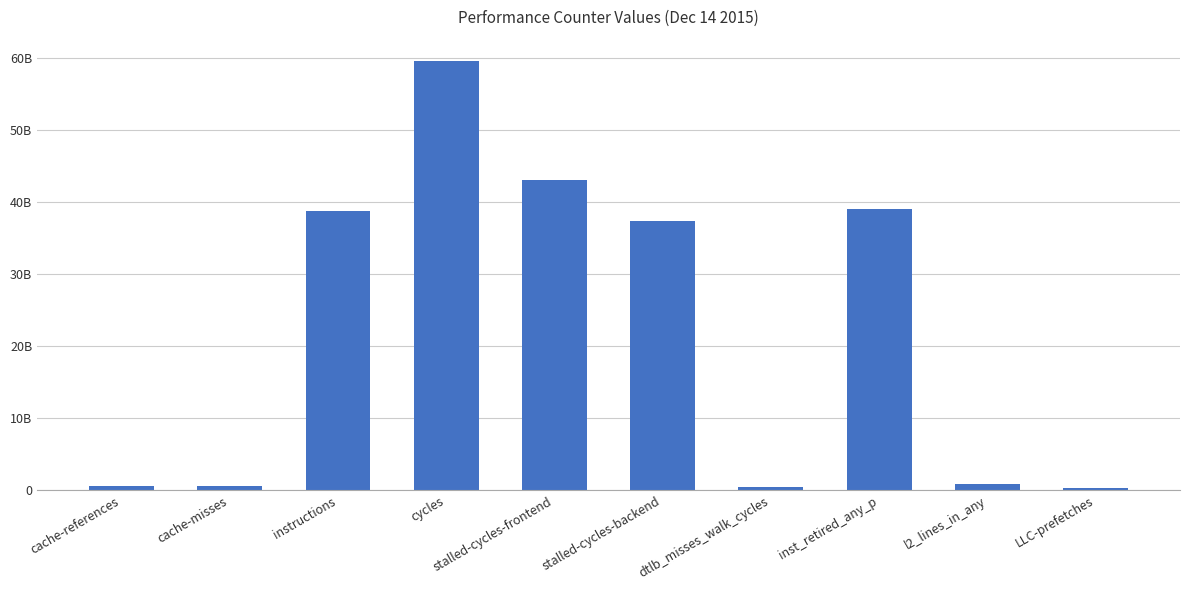

Reading left to right, what are all the values shown in this chart?

cache-references=591012974	cache-misses=550053238	instructions=38767573808	cycles=59581419714	stalled-cycles-frontend=43100489718	stalled-cycles-backend=37381846524	dtlb_misses_walk_cycles=447641081	inst_retired_any_p=39031758168	l2_lines_in_any=875500528	LLC-prefetches=278082397